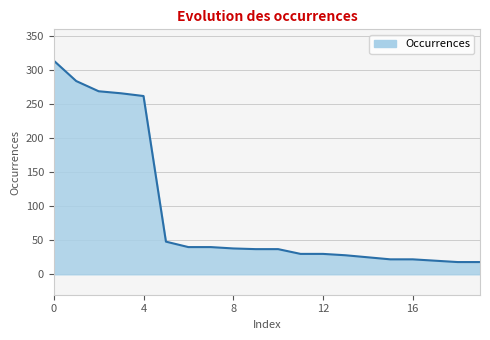

What is the sum of all values?

1848